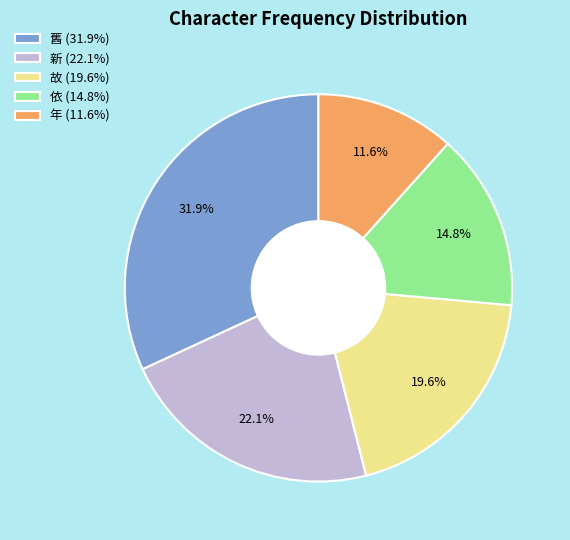

To the nearest percent, what is the combined percentage of 依 and 故?

34%